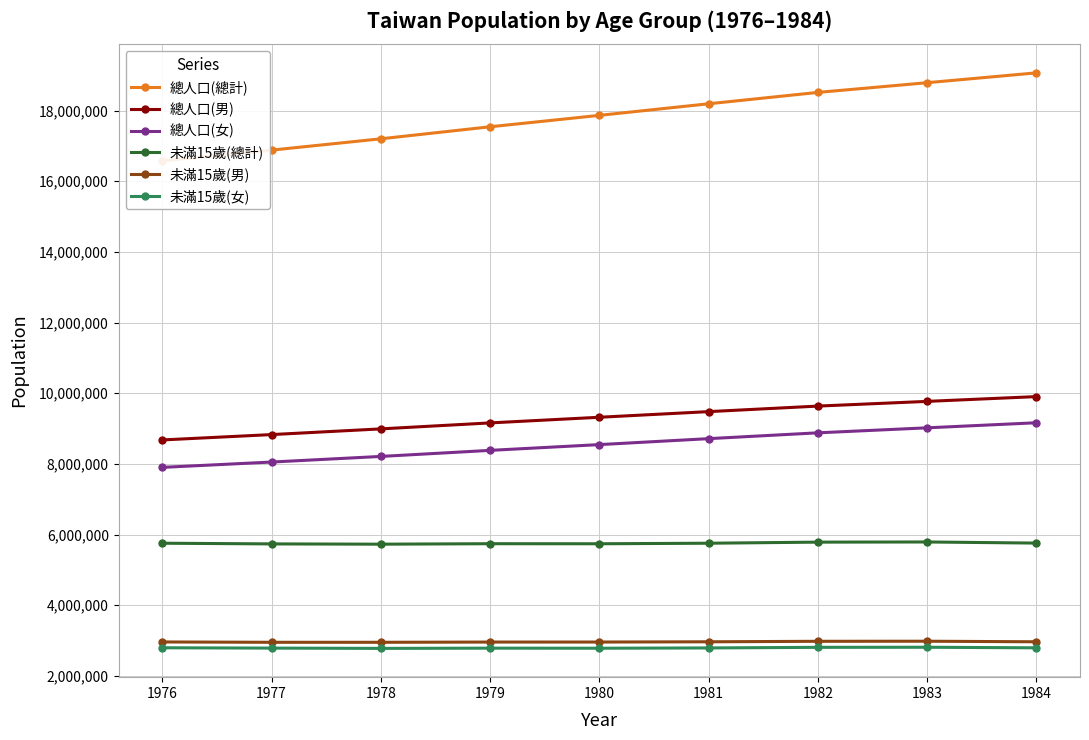

True or false: 未滿15歲(男) has more than 1 points higher than both neighbors.

False